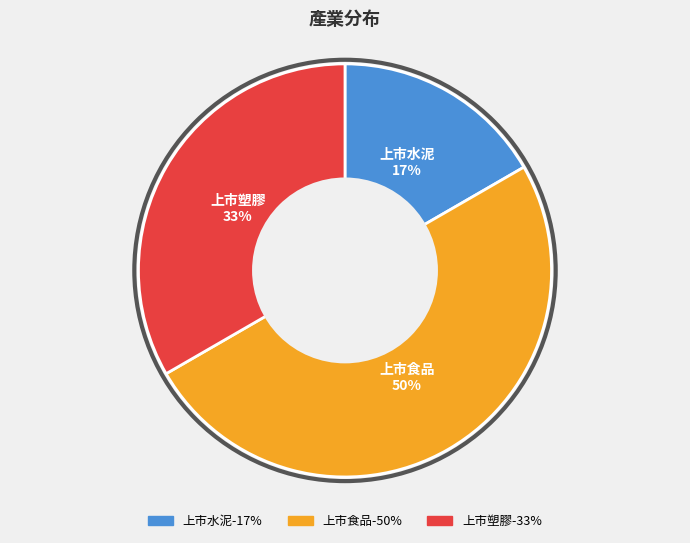

Does 上市水泥 represent more than half of the total?

No